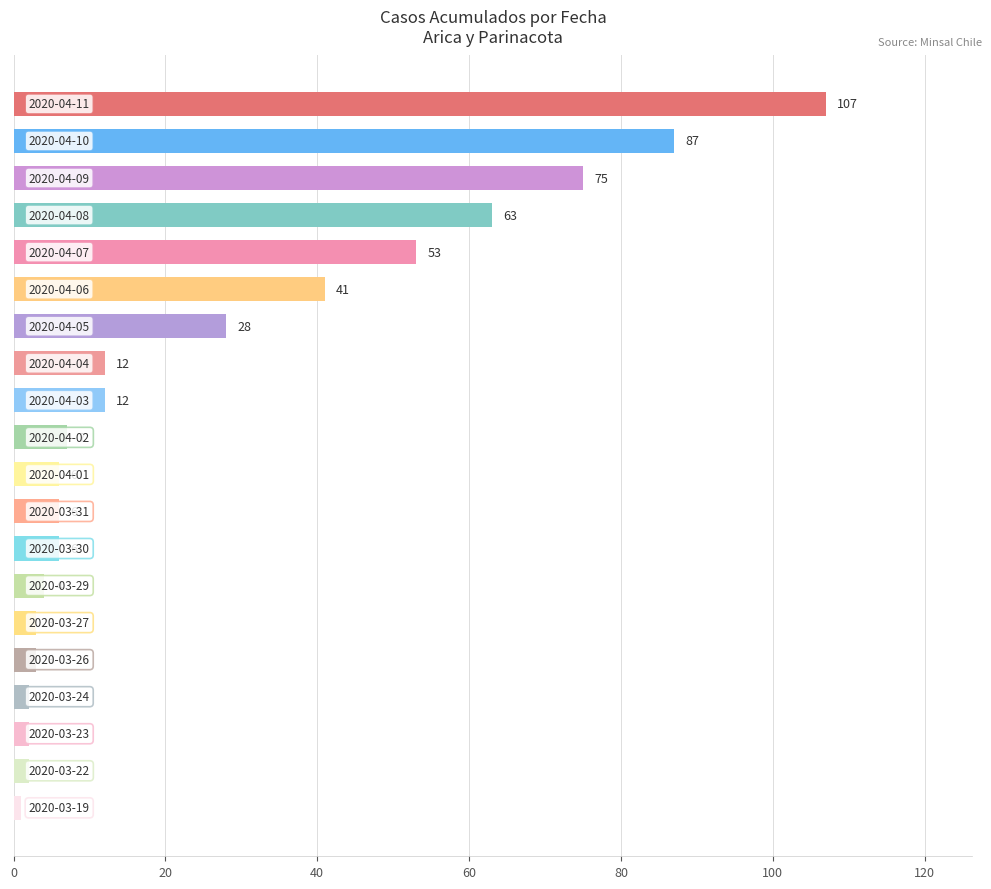

What is the value of the 16th bar from the top?

3